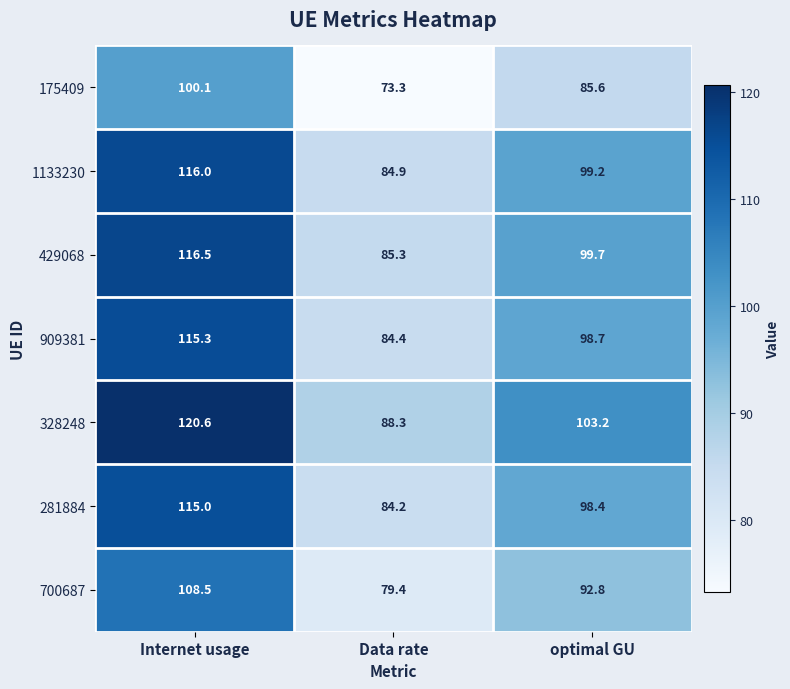

How many values in the 429068 series are below 99?

1